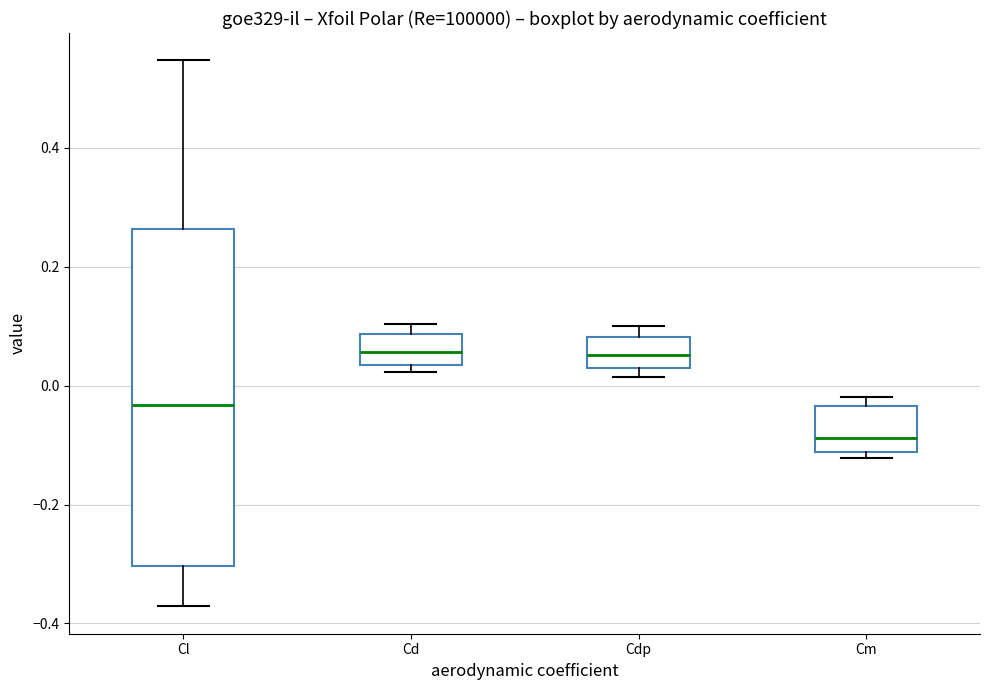

Comparing the boxes themselves (not the whiskers), which one is the tallest?

Cl